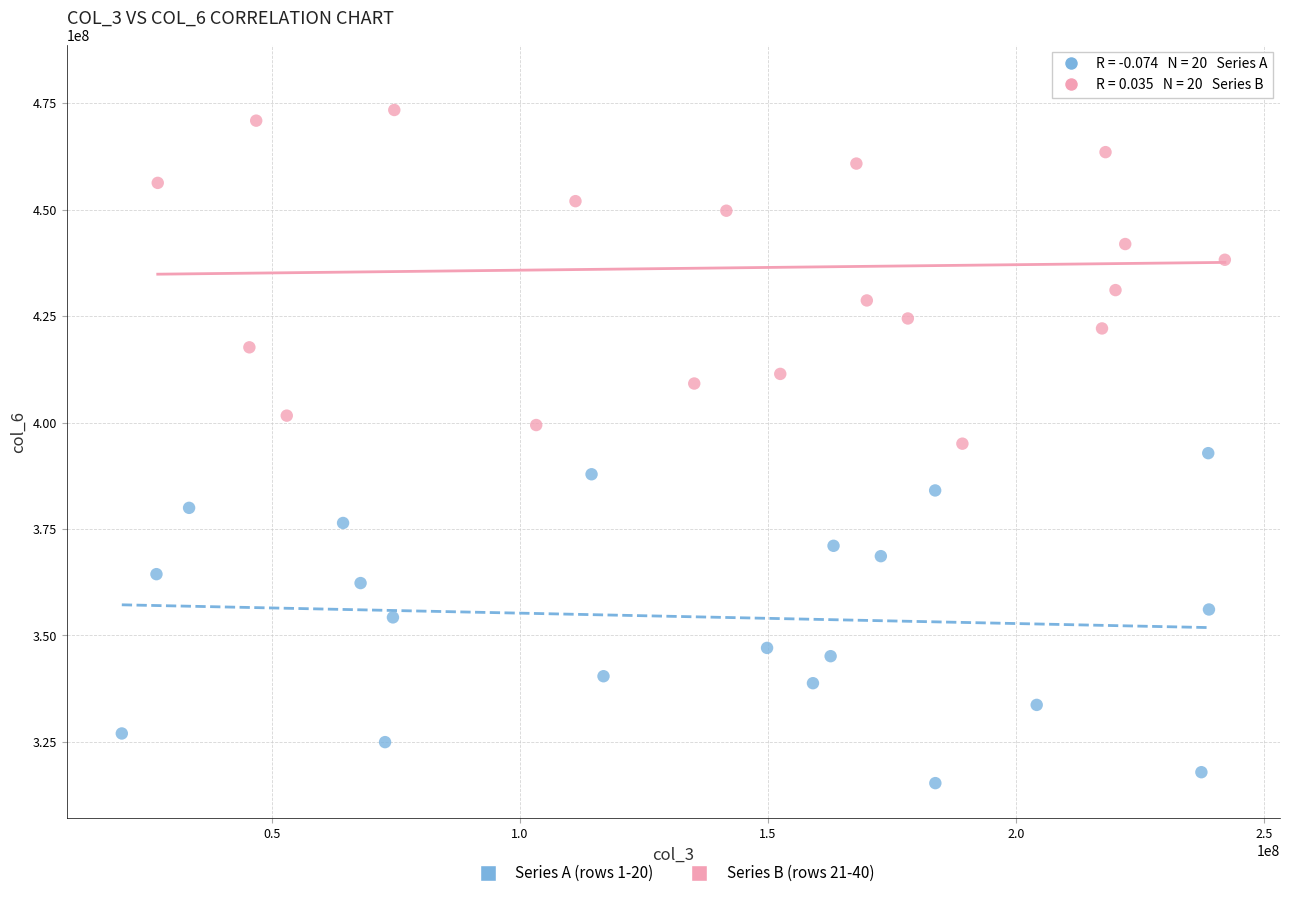

Which series contains the highest Y value?

Series B (rows 21-40)